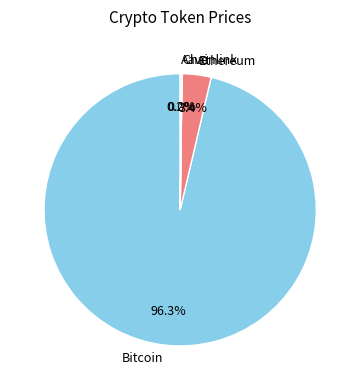

Which slice represents more than half of the pie?

Bitcoin